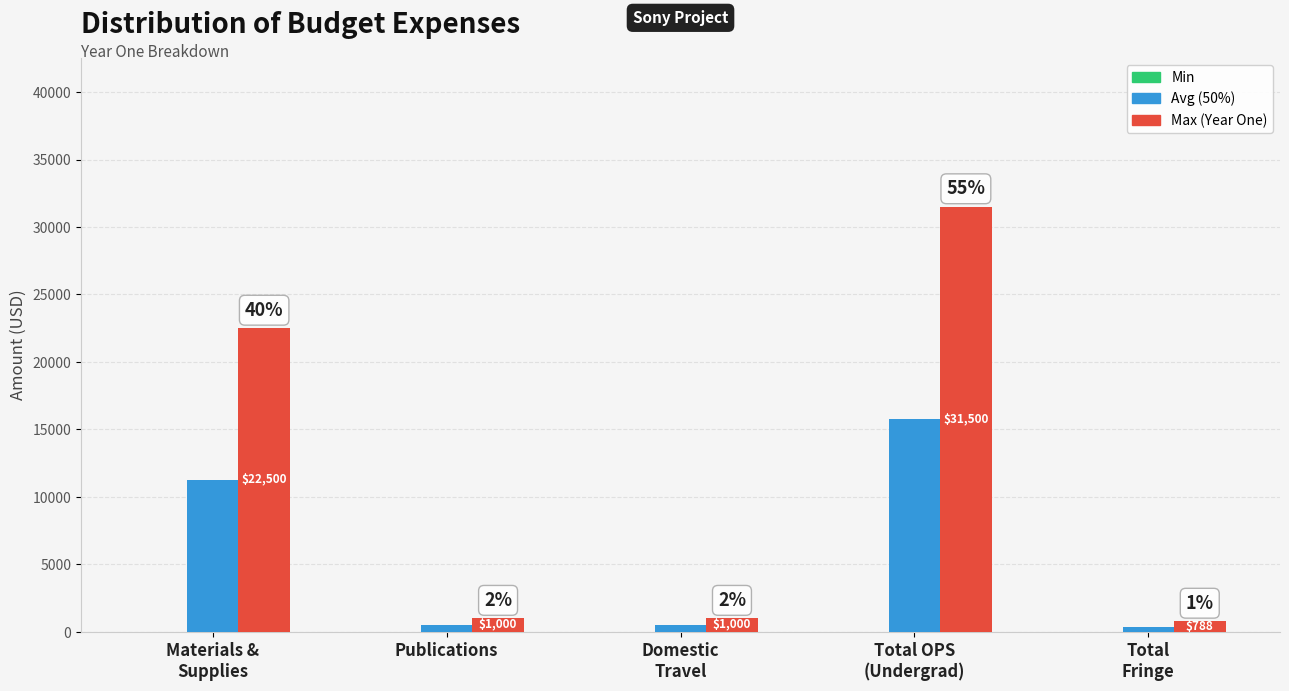

Which category has the highest value across all series?

Total OPS
(Undergrad)